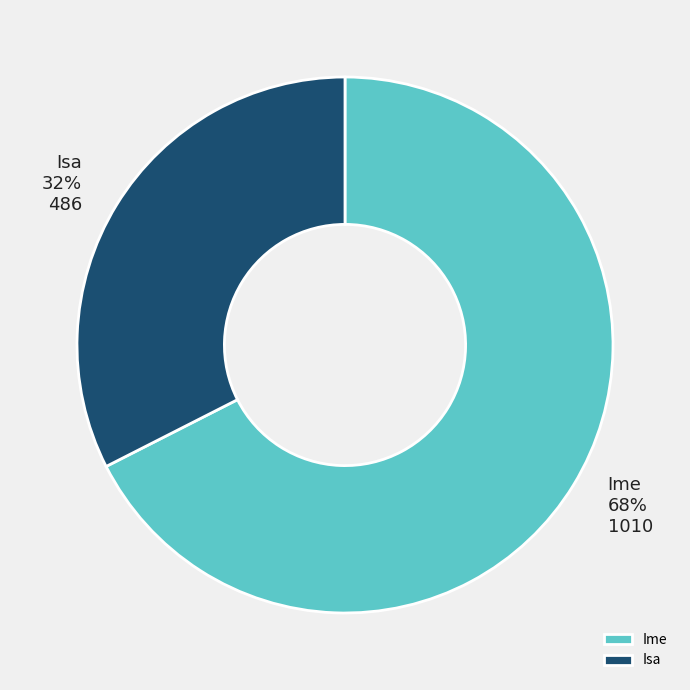

To the nearest percent, what portion does Isa represent?

32%